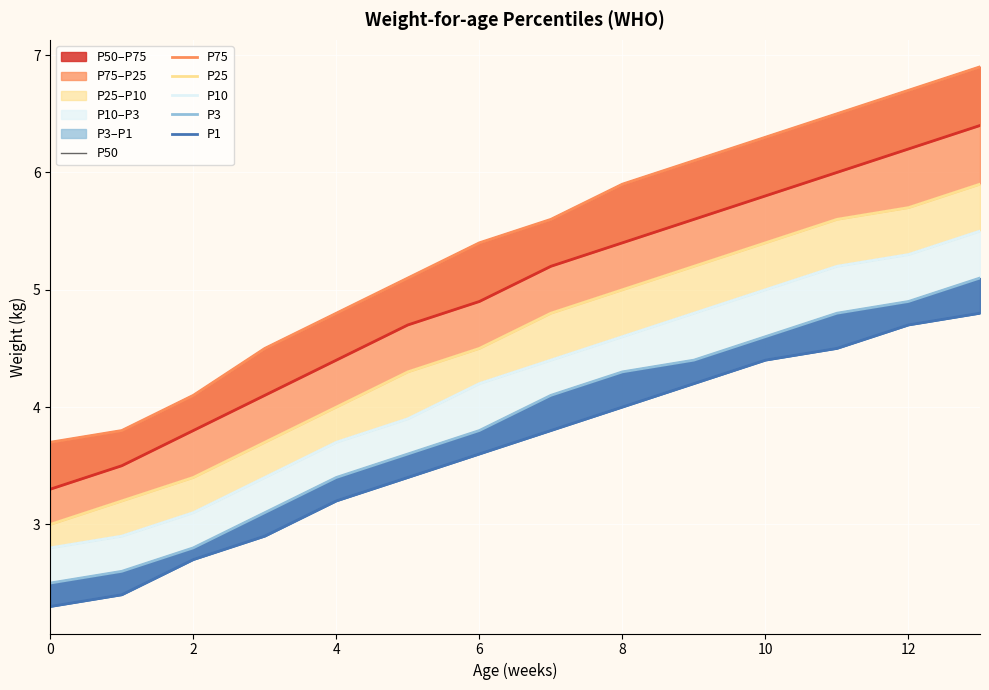

At which label does P75 reach its peak?

13